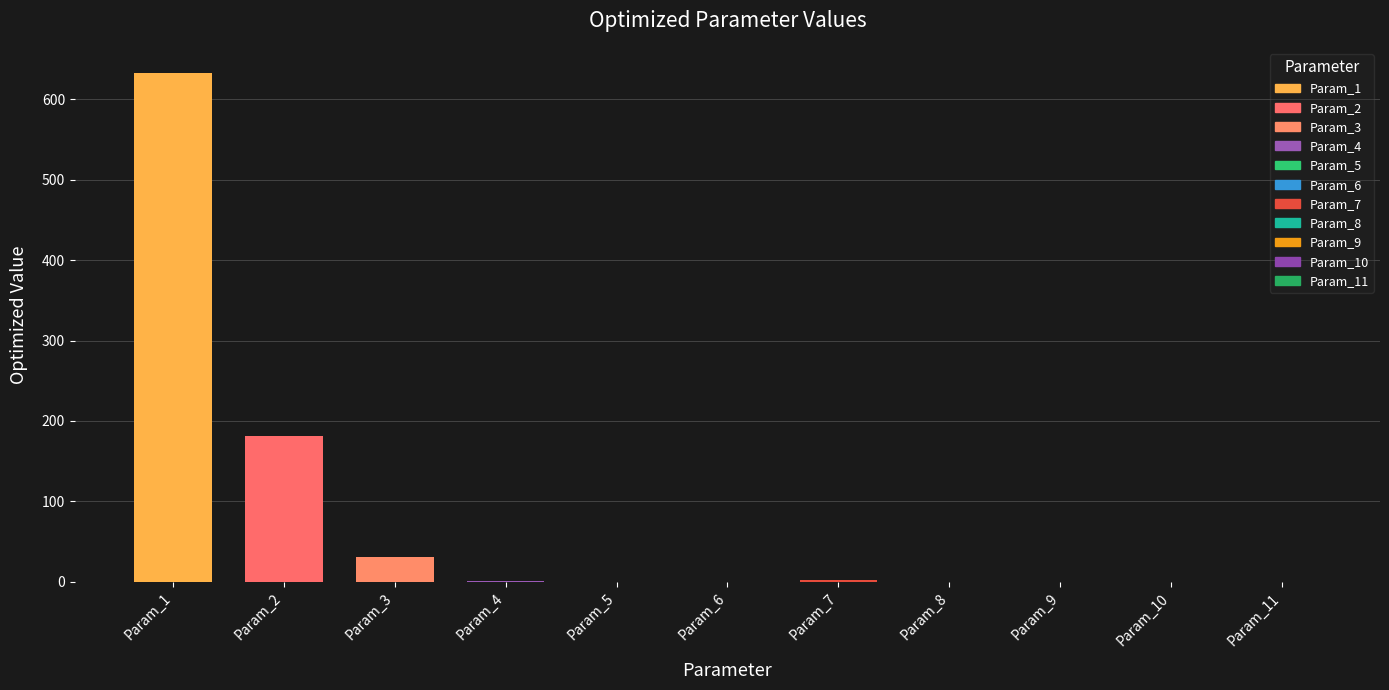

What is the greatest value displayed?

632.4